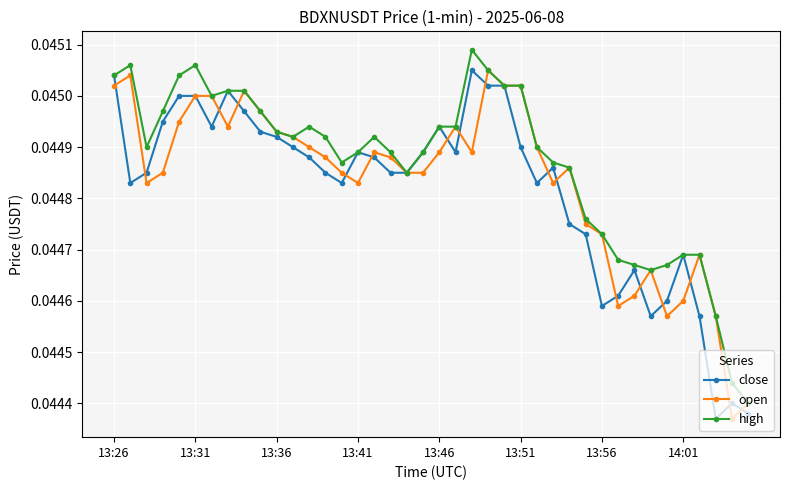

Count the close values in the range 0 to 1.

40